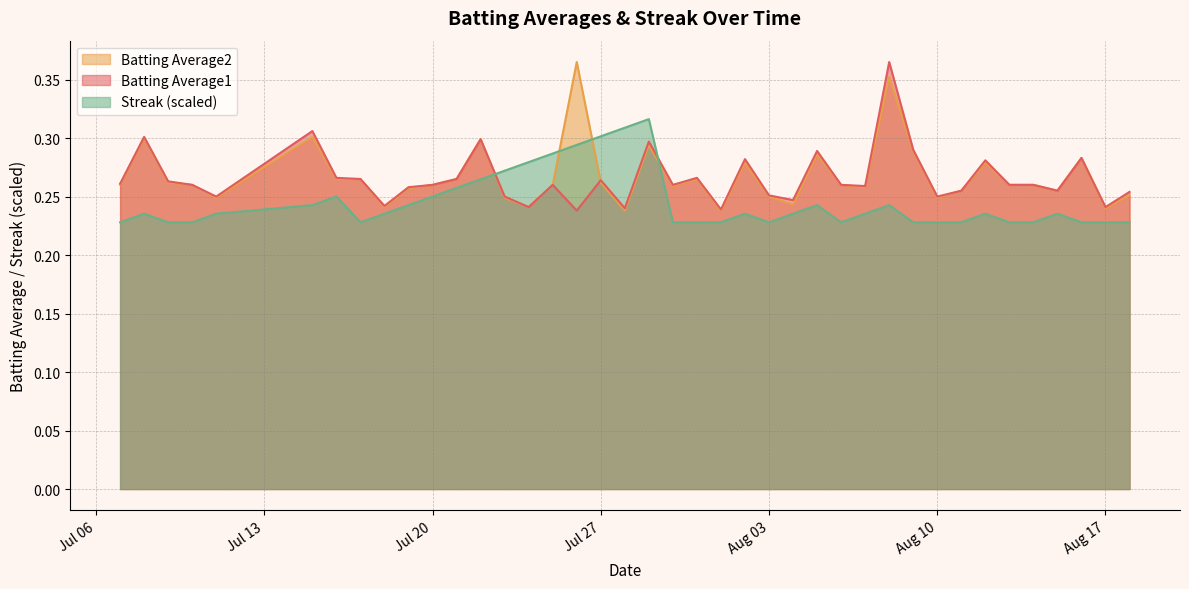

True or false: Batting Average2 has more than 0 interior local peaks.

True